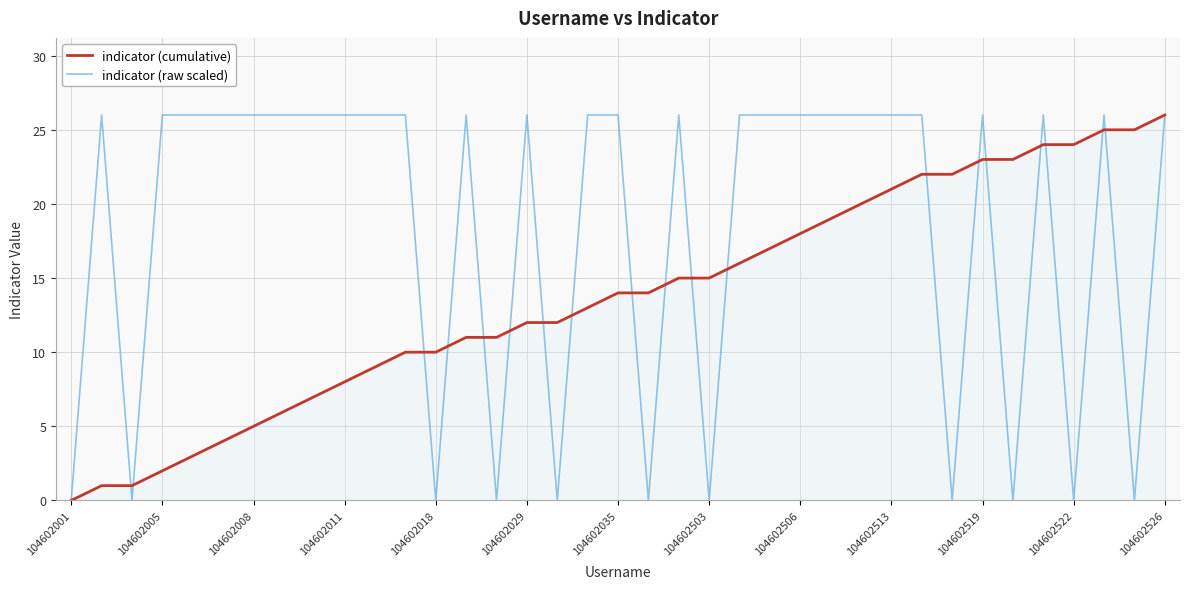

What is the highest value of the indicator (raw scaled) series?

26